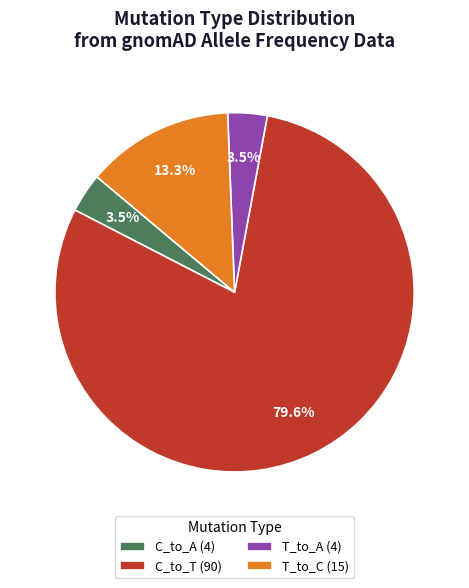

Which slice is the largest?

C_to_T (90)